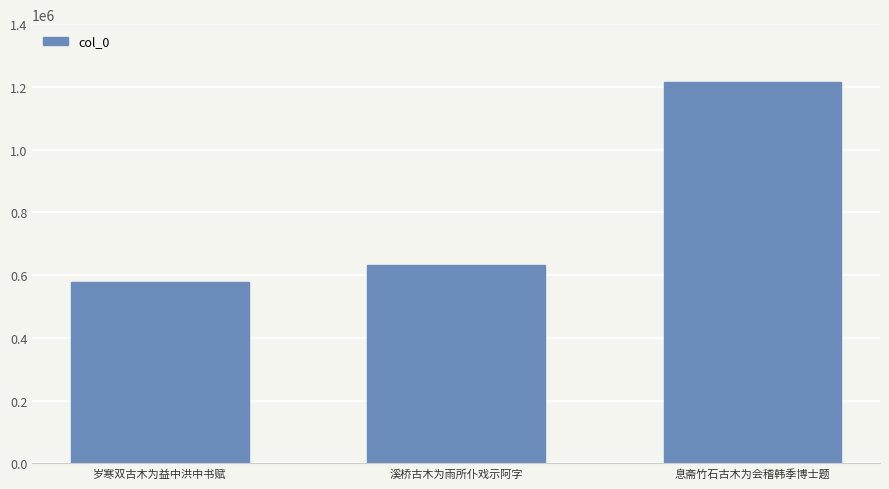

What is the difference between the maximum and minimum values?

638716